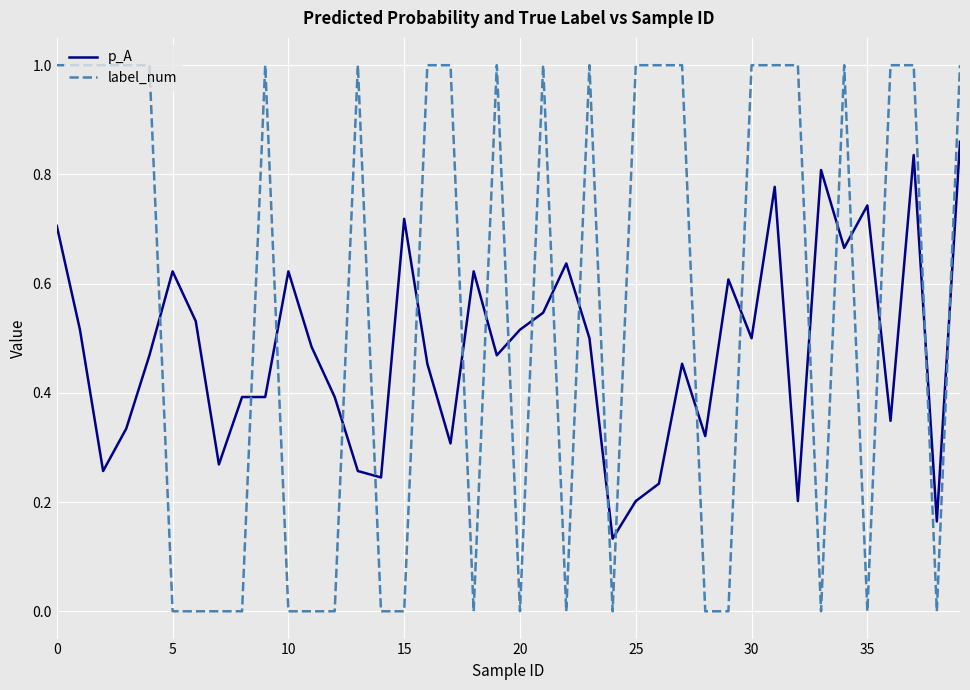

Which series has the largest range (max minus min)?

label_num